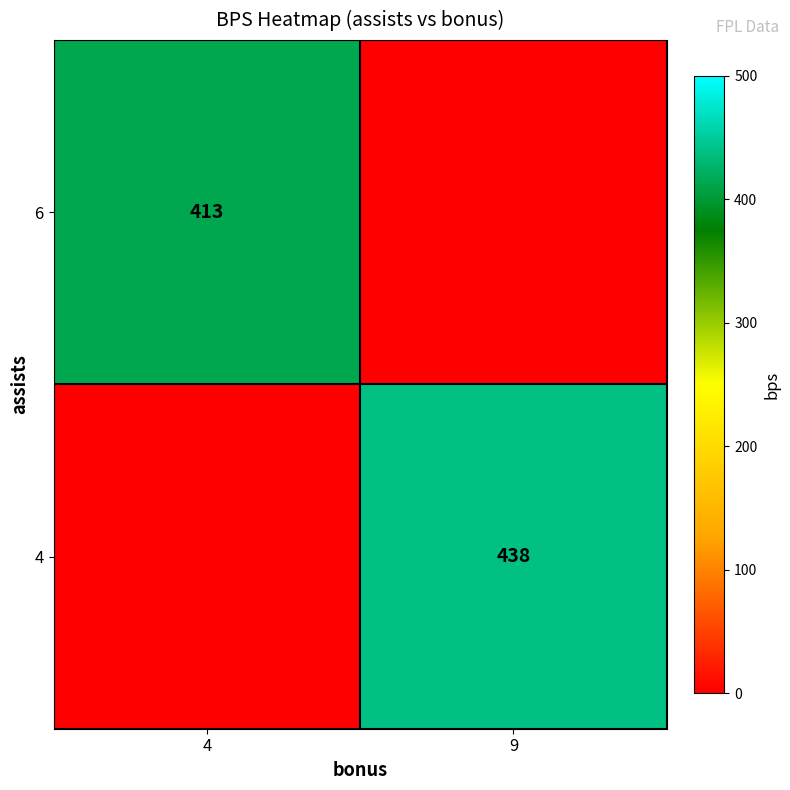

The 4 series shows 438 at 9. True or false?

True